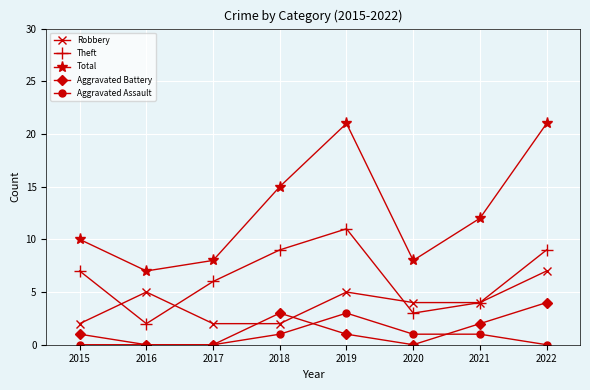

How many distinct data groups are displayed?

5